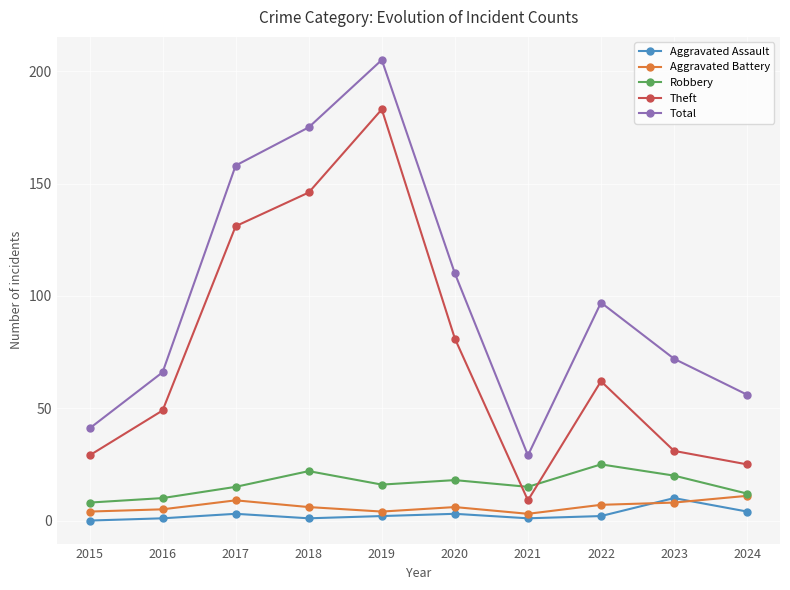

What is the maximum value shown in the chart?

205